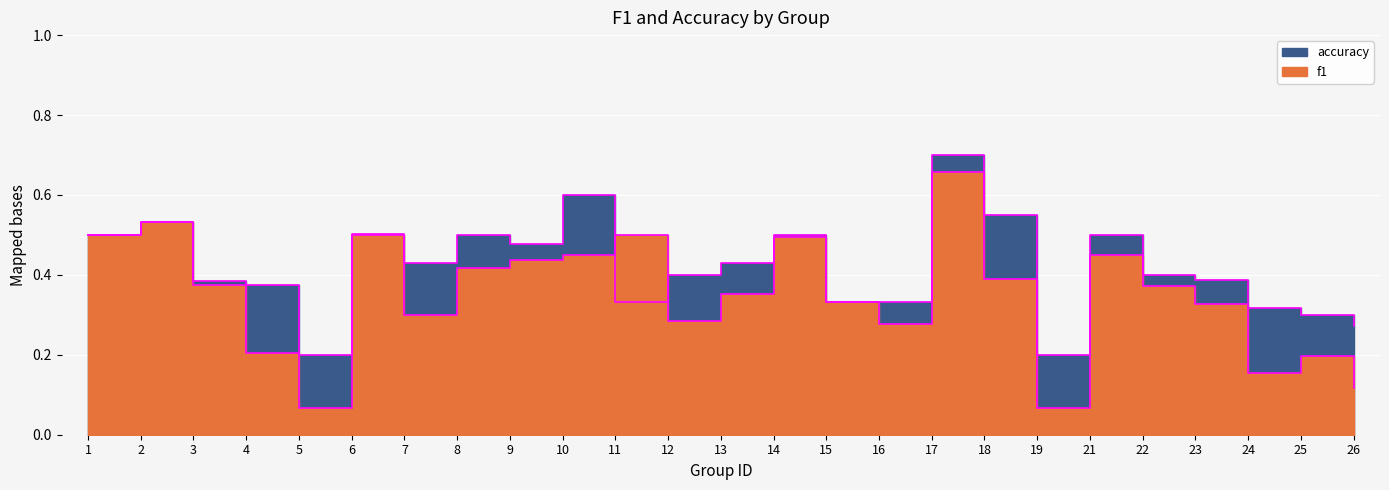

What is the sum of the accuracy values at 18 and 26?

0.8